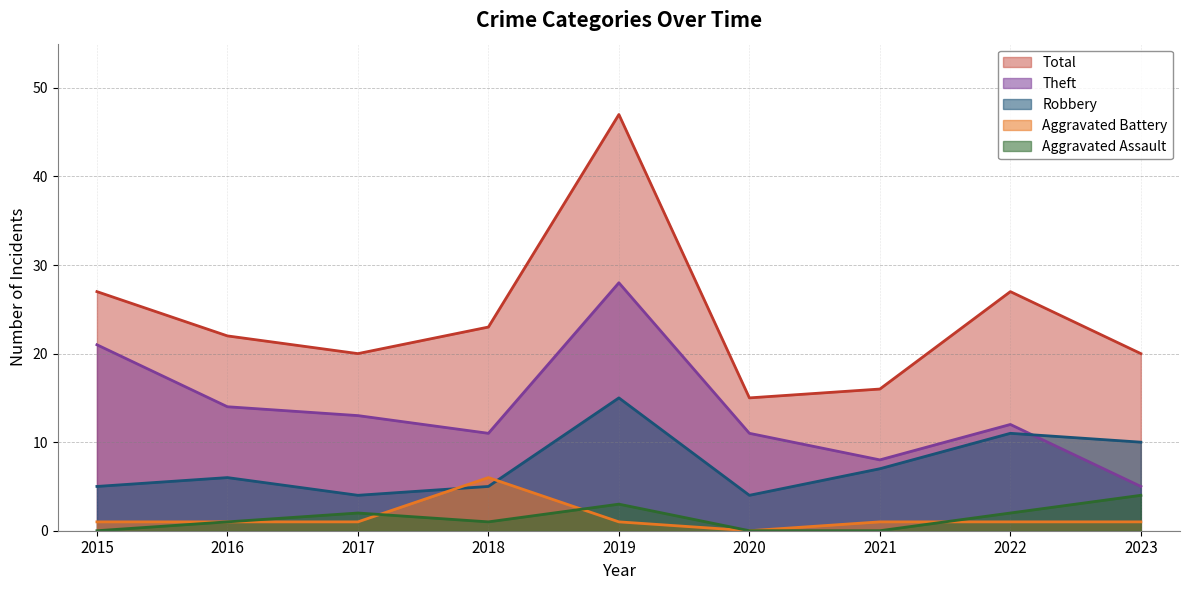

Which category has the highest value across all series?

2019